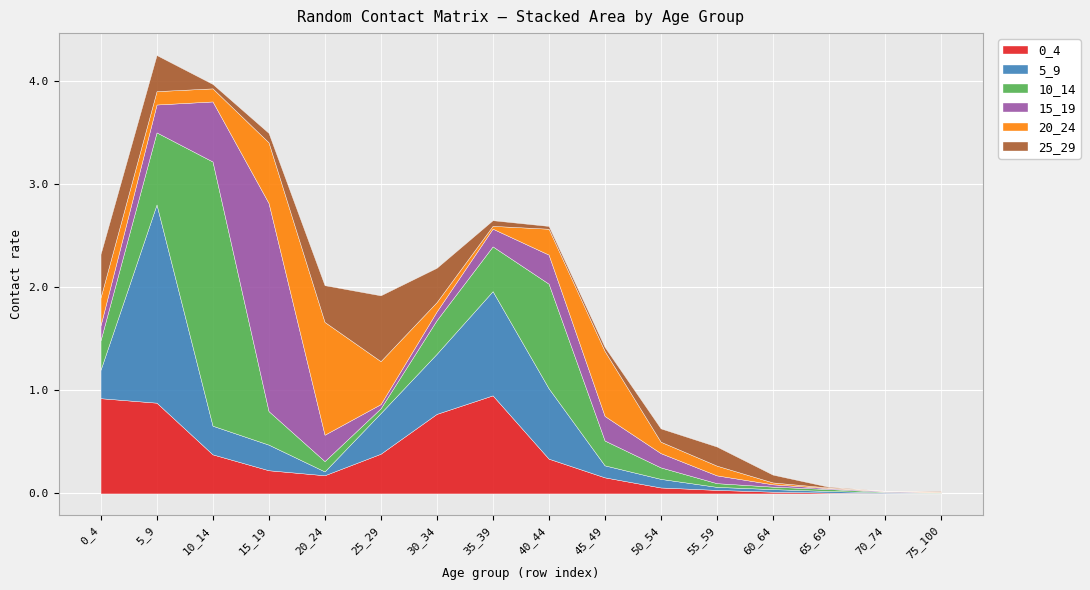

Is the value of 5_9 at 65_69 greater than the value of 25_29 at 45_49?

No